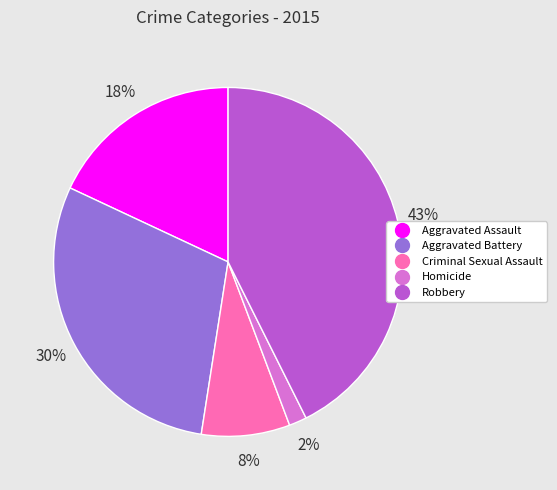

Which slice is the smallest?

Homicide